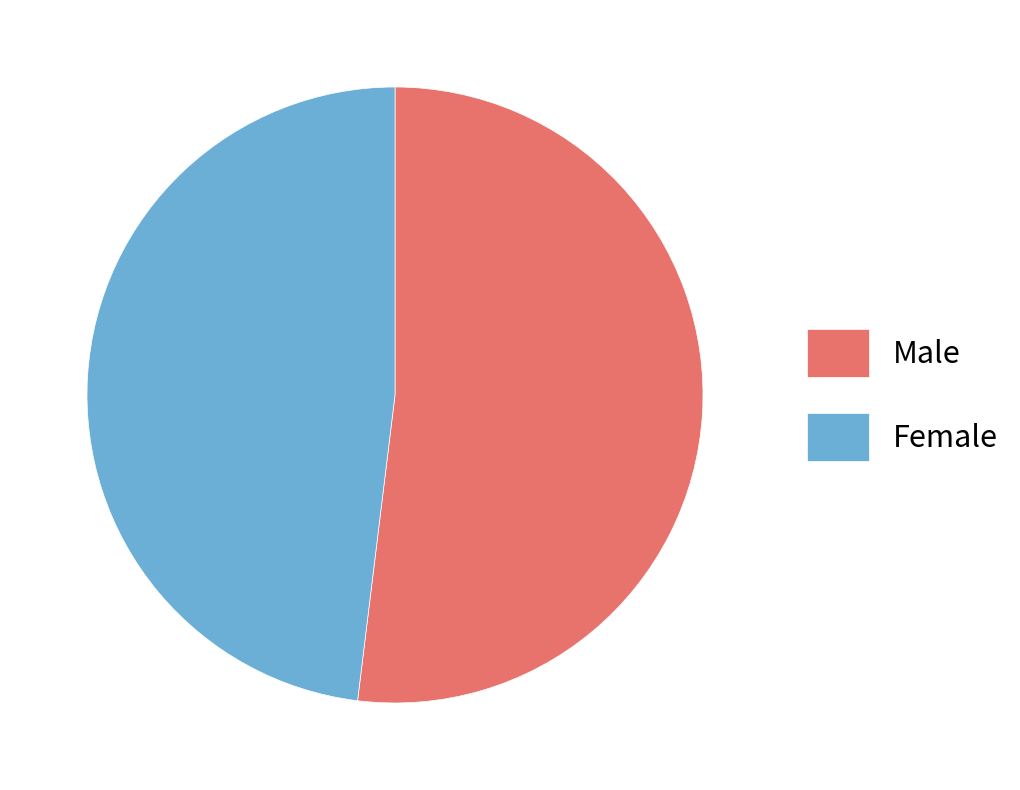

Does Male account for over 50% of the chart?

Yes